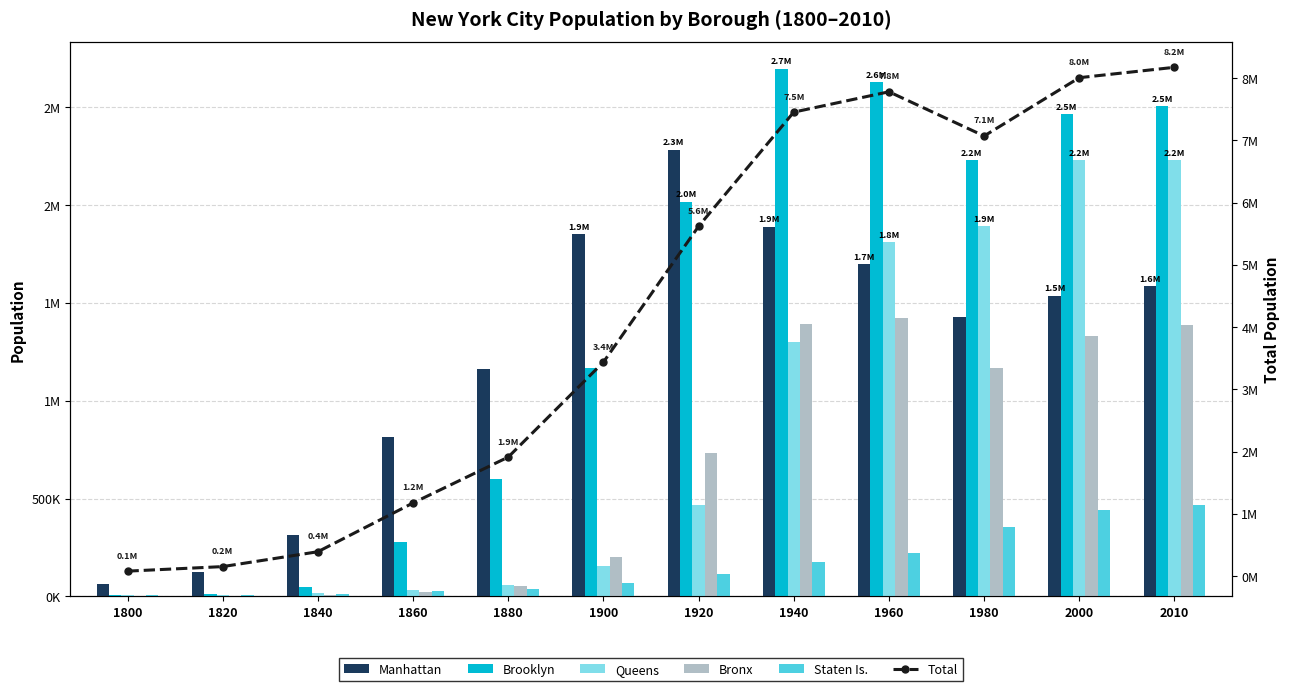

What is the value of the Brooklyn bar at the 5th from the left?

599495